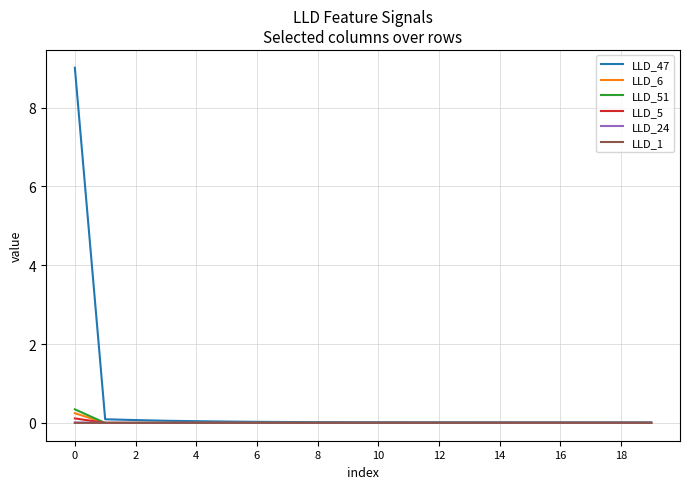

Which series has the largest range (max minus min)?

LLD_47